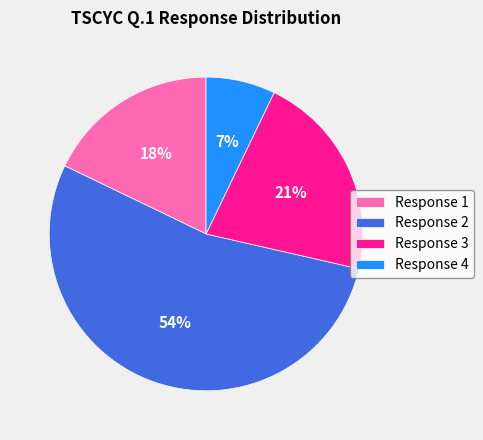

What is the smallest slice in the pie chart?

Response 4